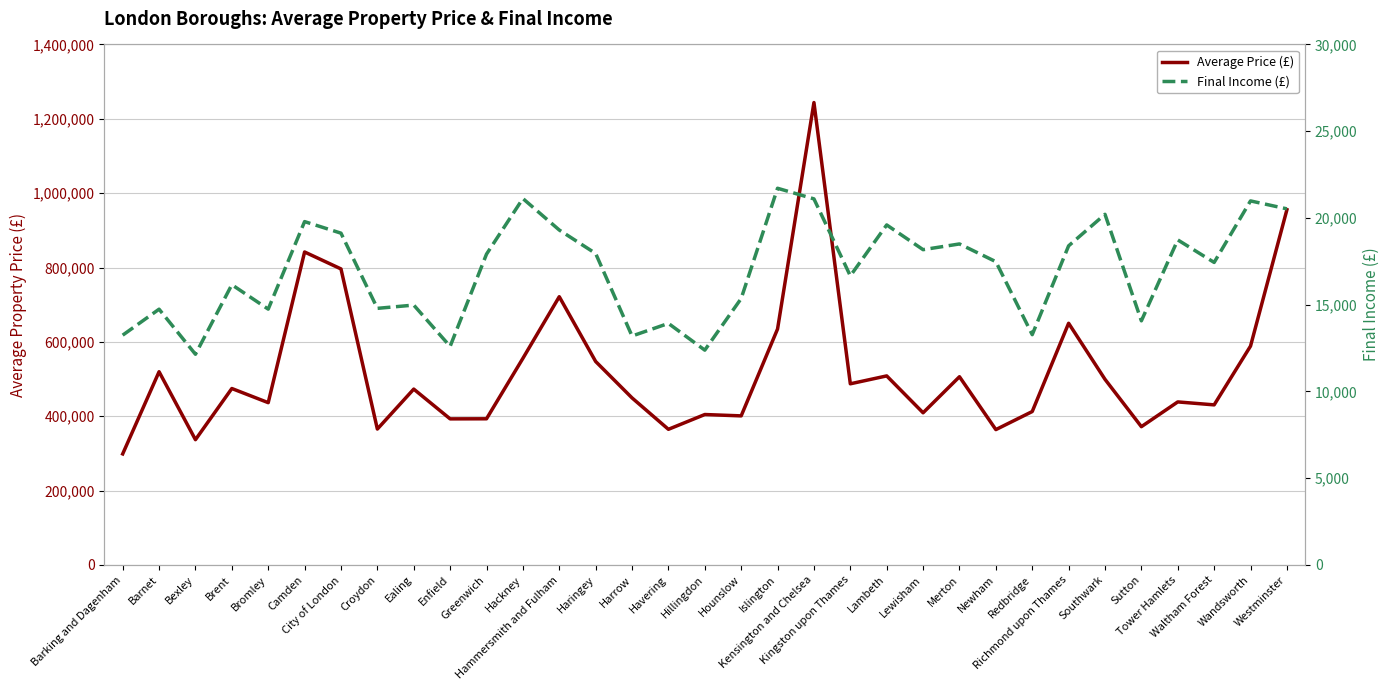

True or false: Average Price (£) and Final Income (£) cross at least once.

False